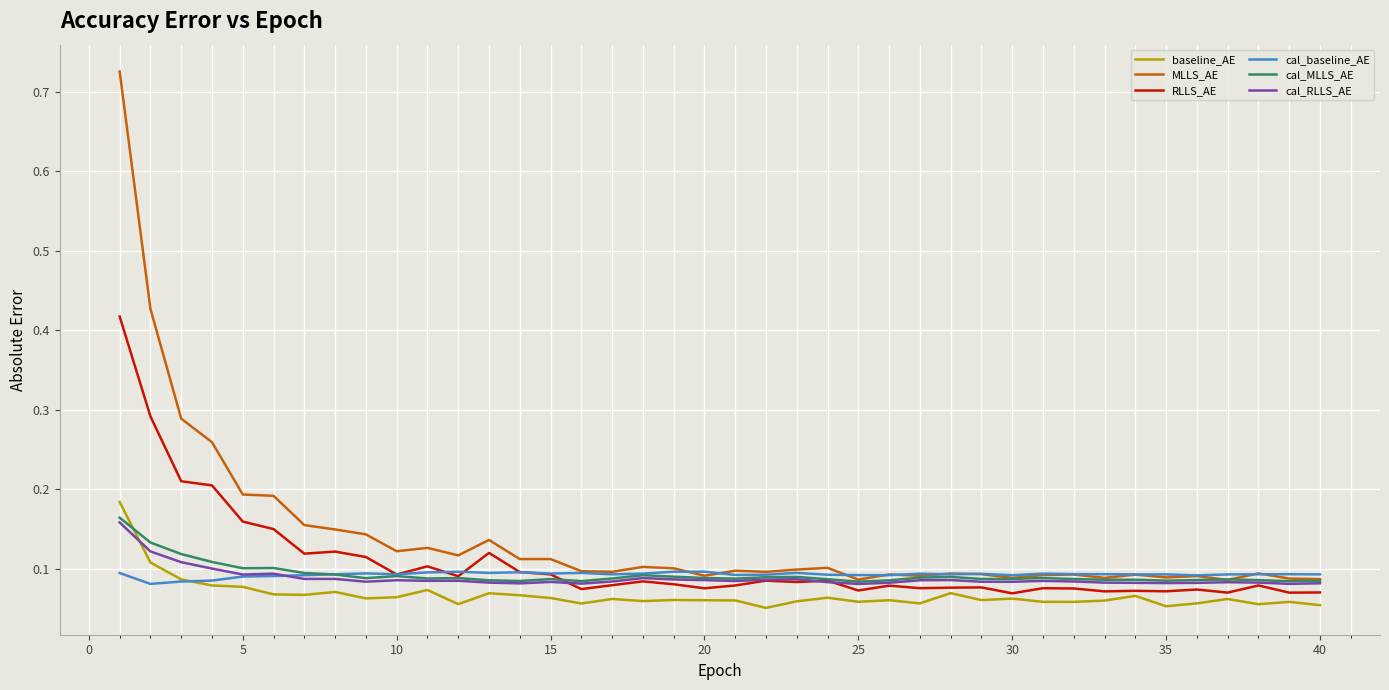

Which series has the largest total across all categories?

MLLS_AE